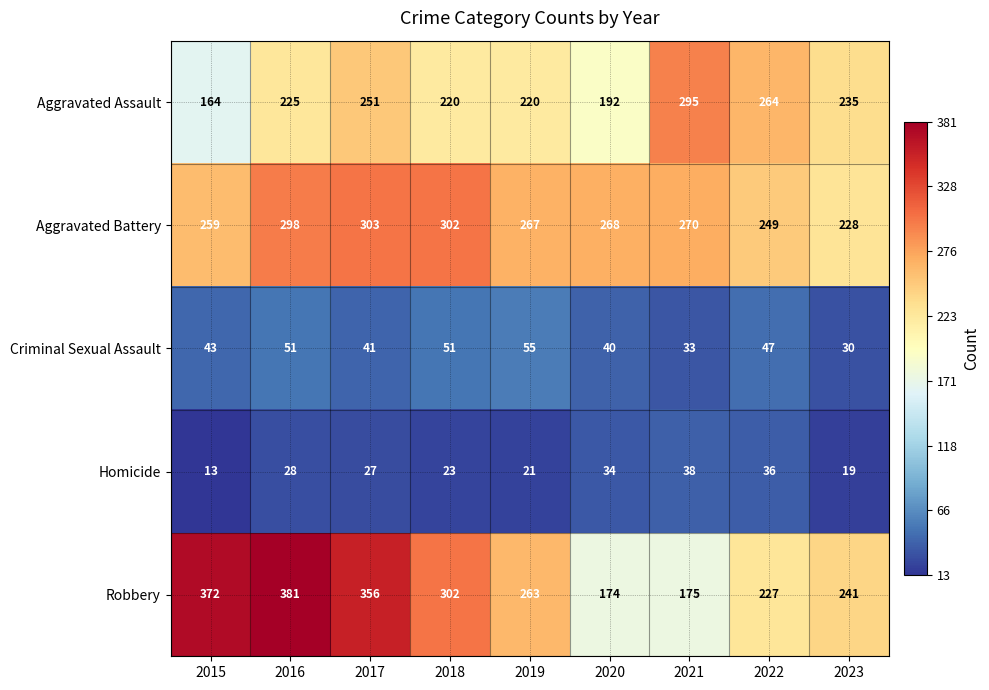

At which category is the sum across all series the highest?

2016